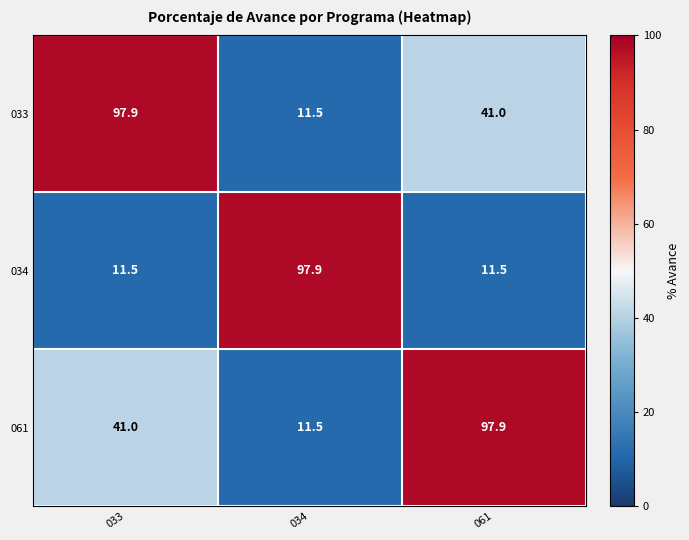

Where is 033 nearest to the value 54?

061